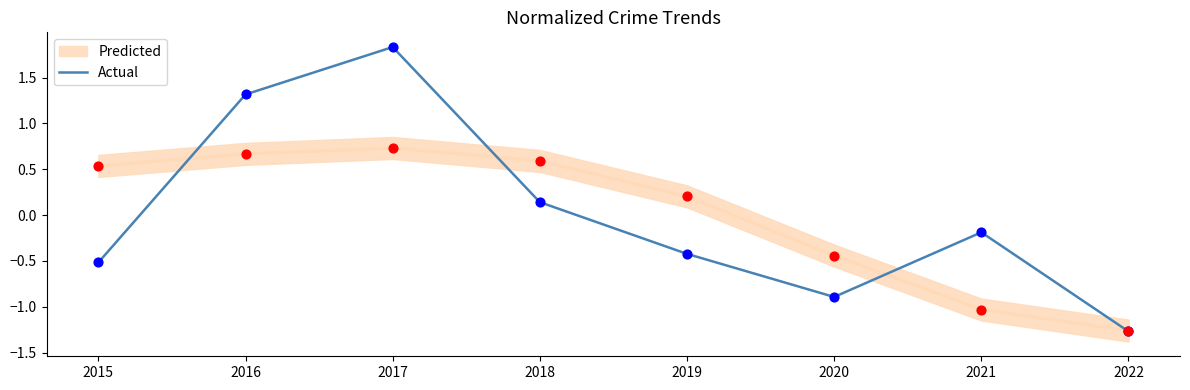

What is the change in value from 2017 to 2020?

-2.7